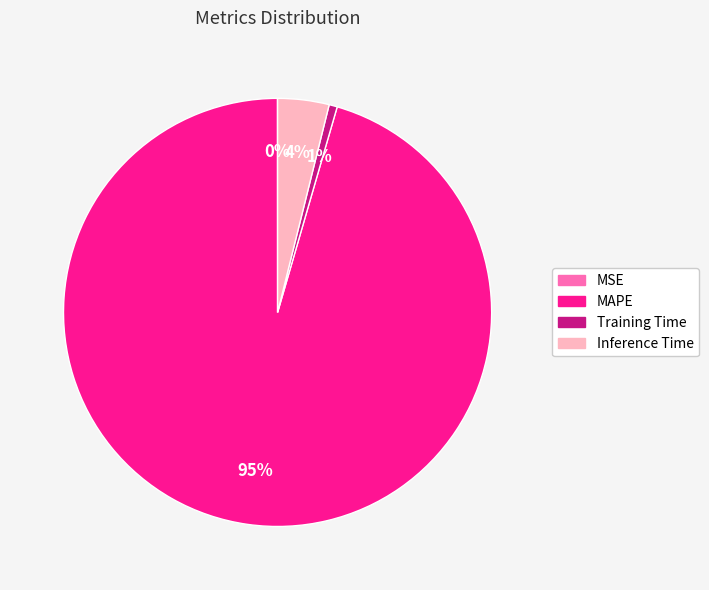

To the nearest percent, what percentage of the pie is Training Time?

1%